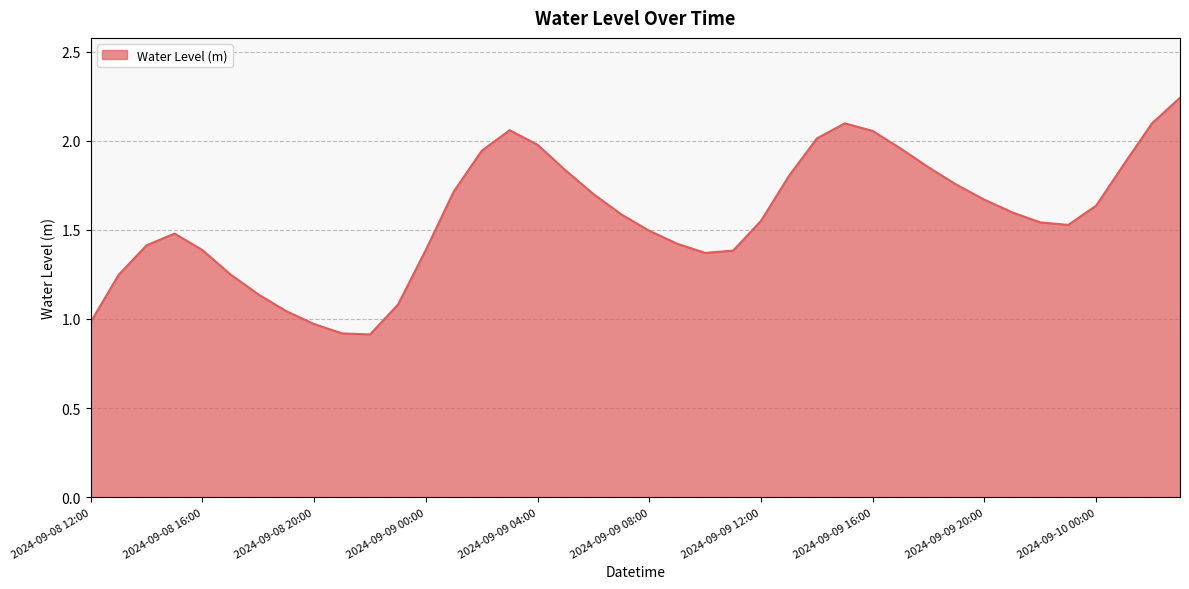

What is the difference between the maximum and minimum values?

1.3